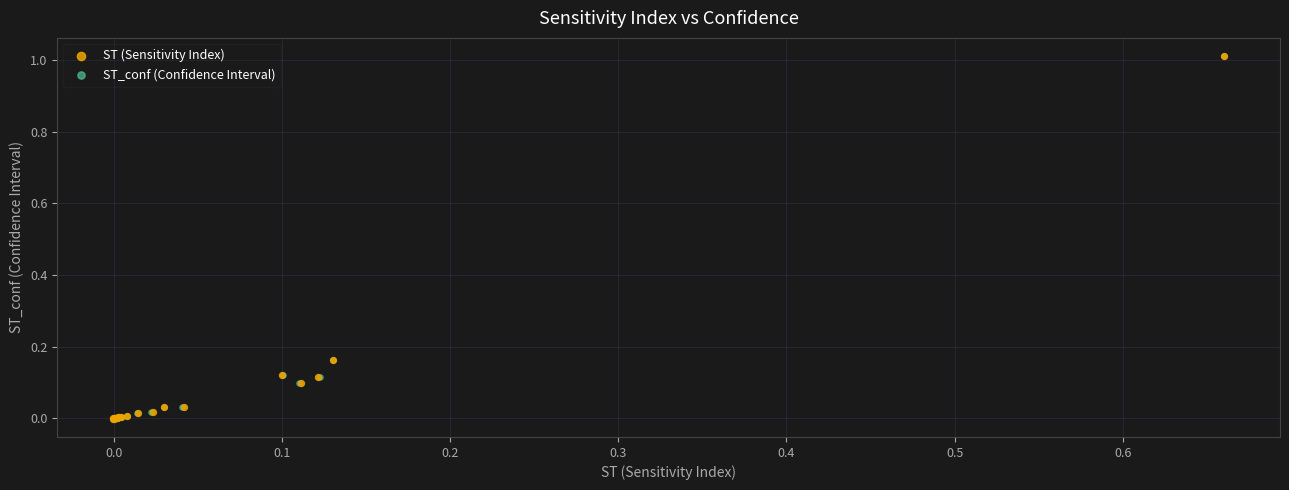

Which series has the largest Y range (max minus min)?

ST_conf (Confidence Interval)